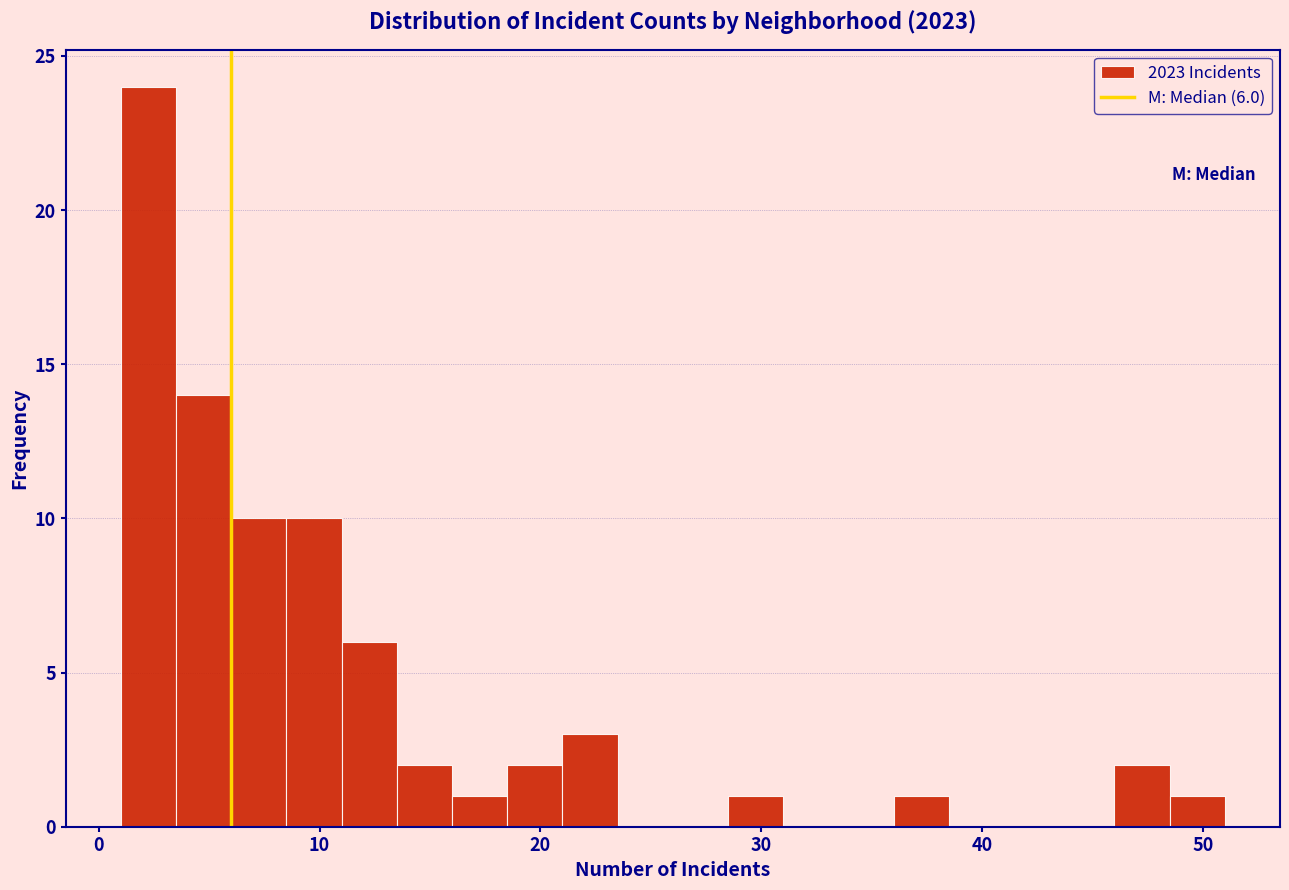

Around what value on the x-axis is the tallest bar? Give the approximate position of its centre, as read against the axis.

2